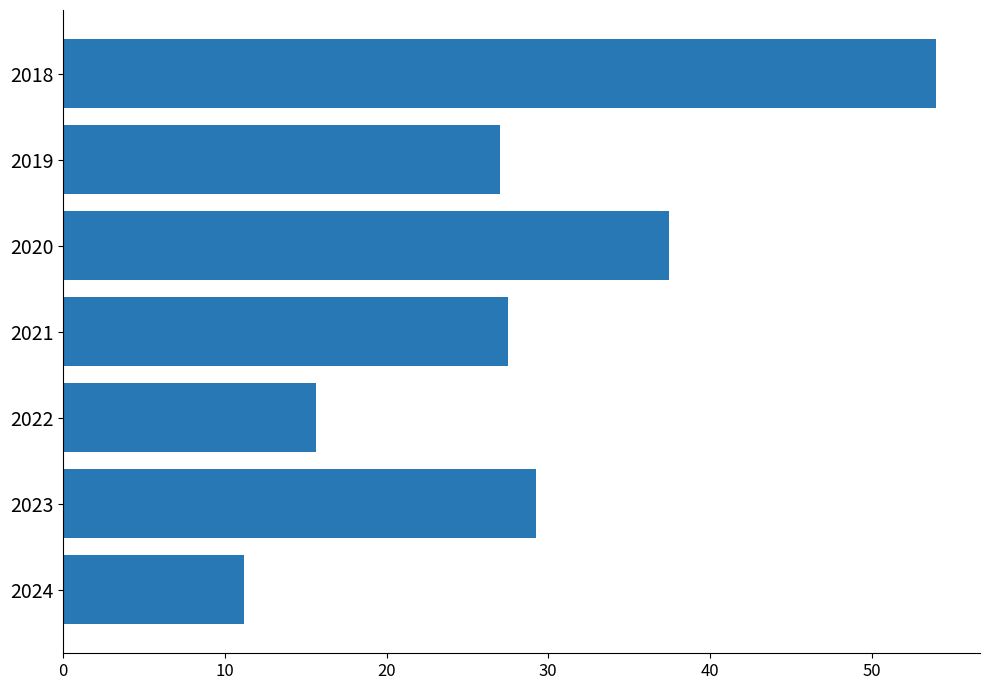

The value at 2023 is 45.7. True or false?

False